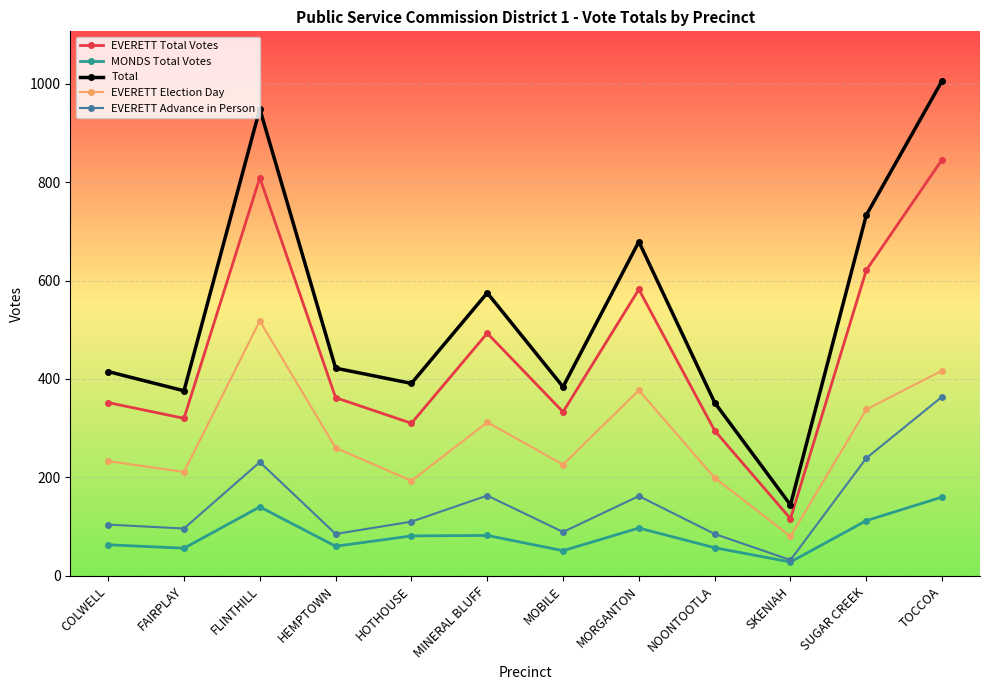

What is the spread (max minus min) of values at HEMPTOWN?

362